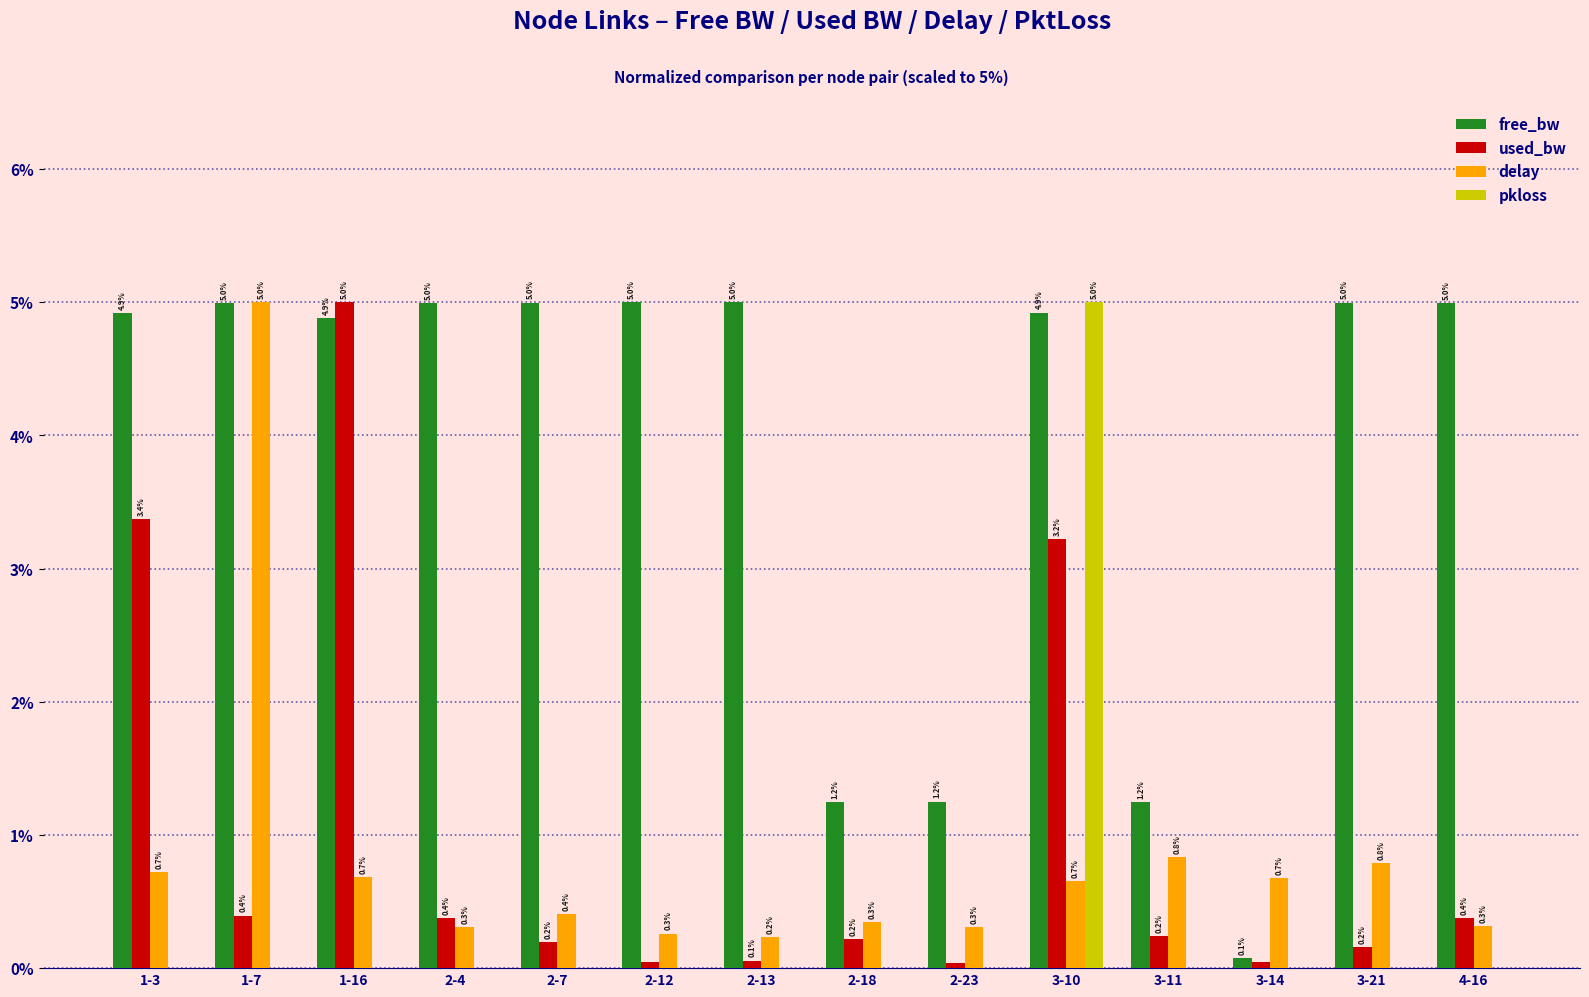

How many groups of bars are there?

14